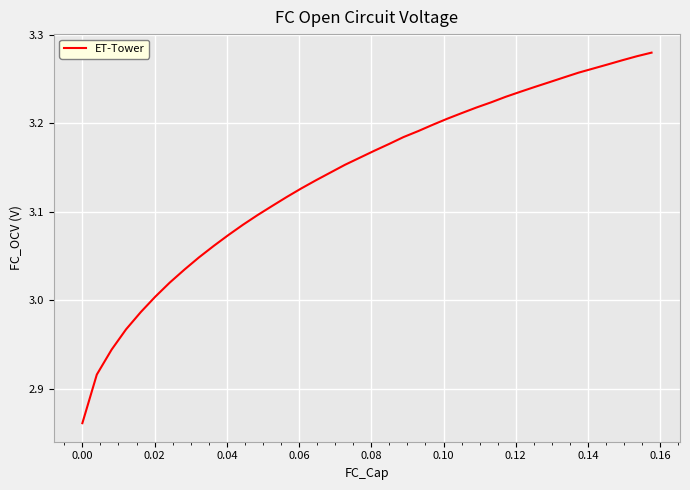

What is the difference between the maximum and minimum values?

0.4